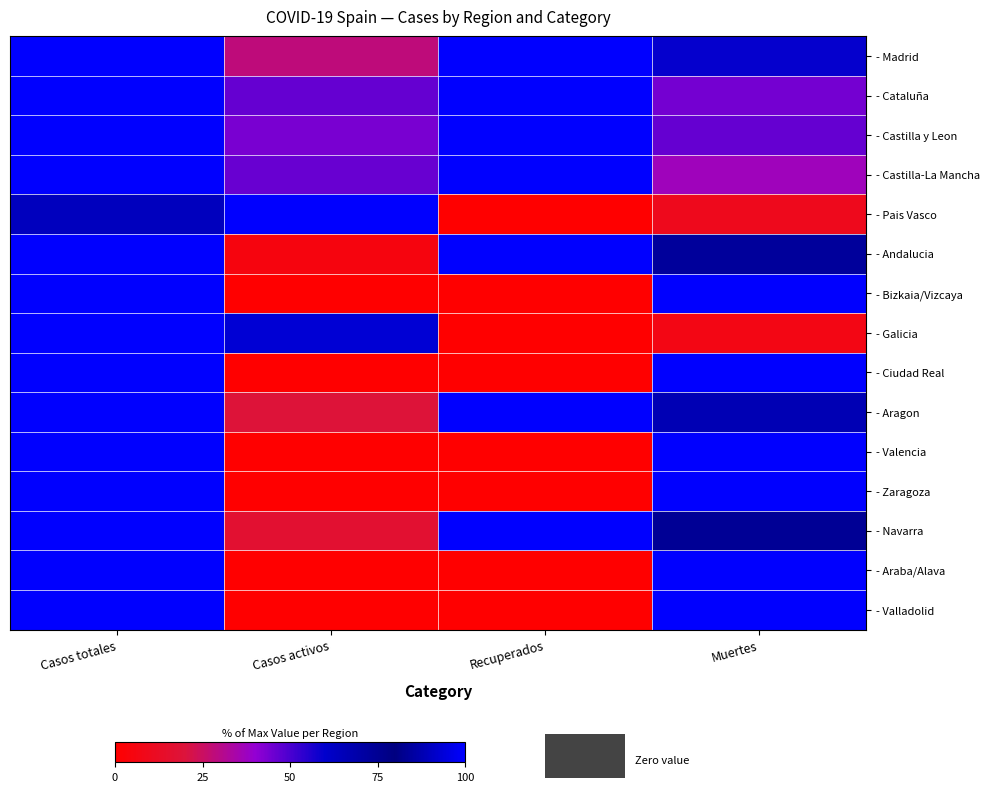

Which series changed the most between Recuperados and Muertes?

- Bizkaia/Vizcaya